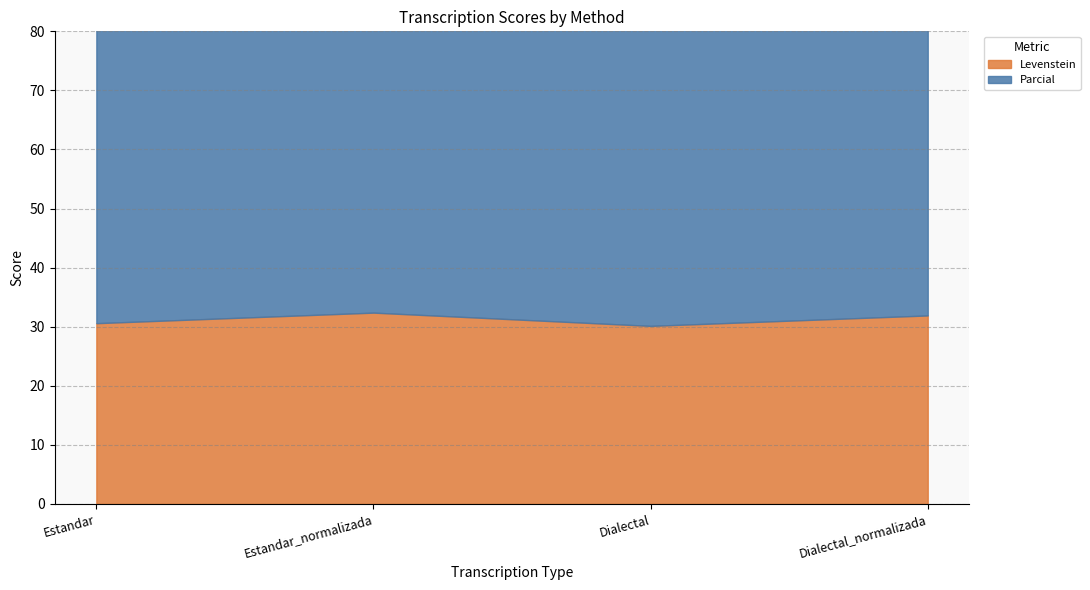

What is the difference between the maximum and minimum values in the Levenstein series?

2.2